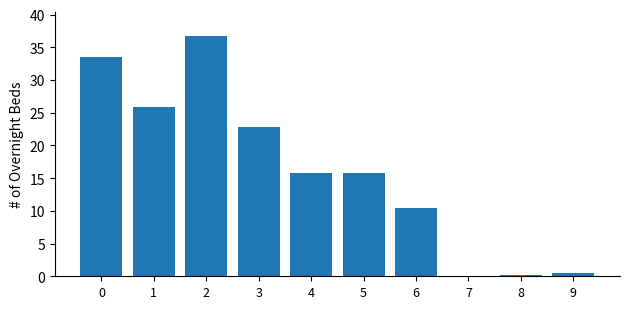

Count the number of categories in the chart.

10